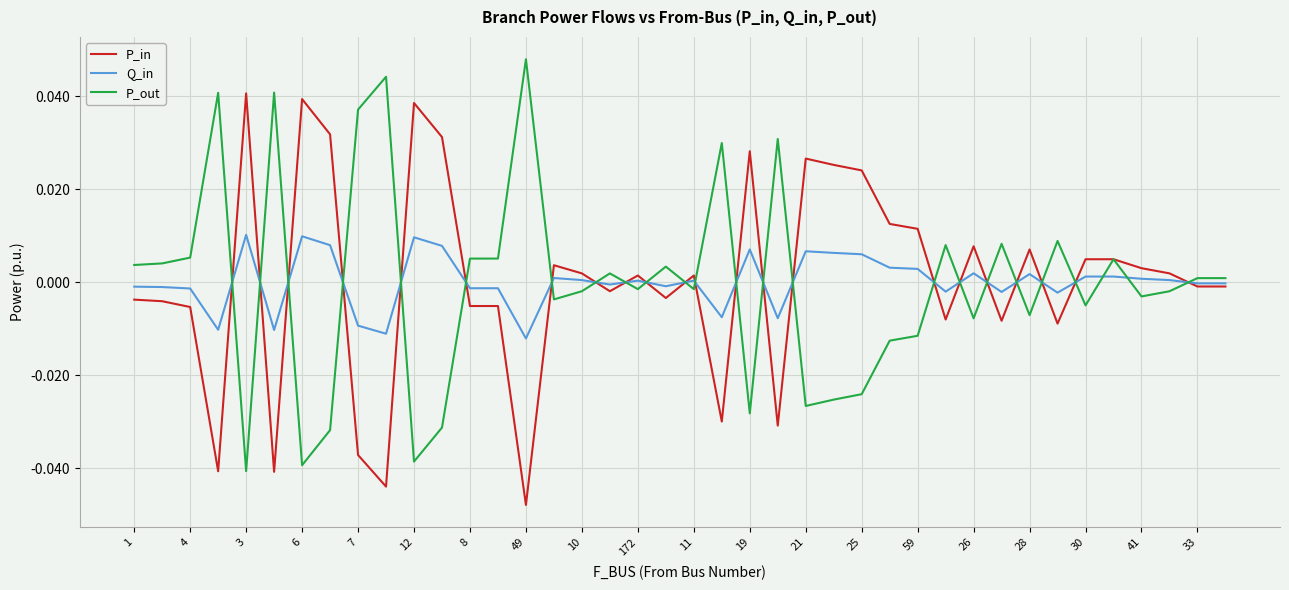

The value of Q_in at 33 is -0.0. True or false?

True